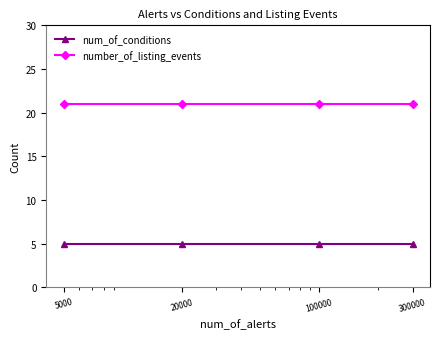

What is the greatest value displayed?

21